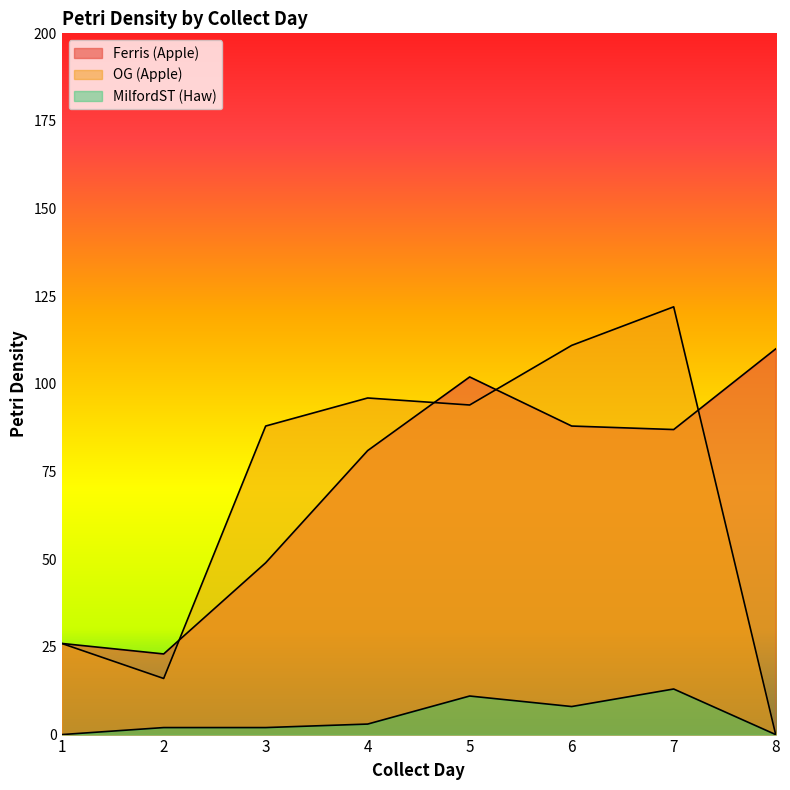

In Ferris (Apple), how many points are higher than both neighbors (excluding endpoints)?

1